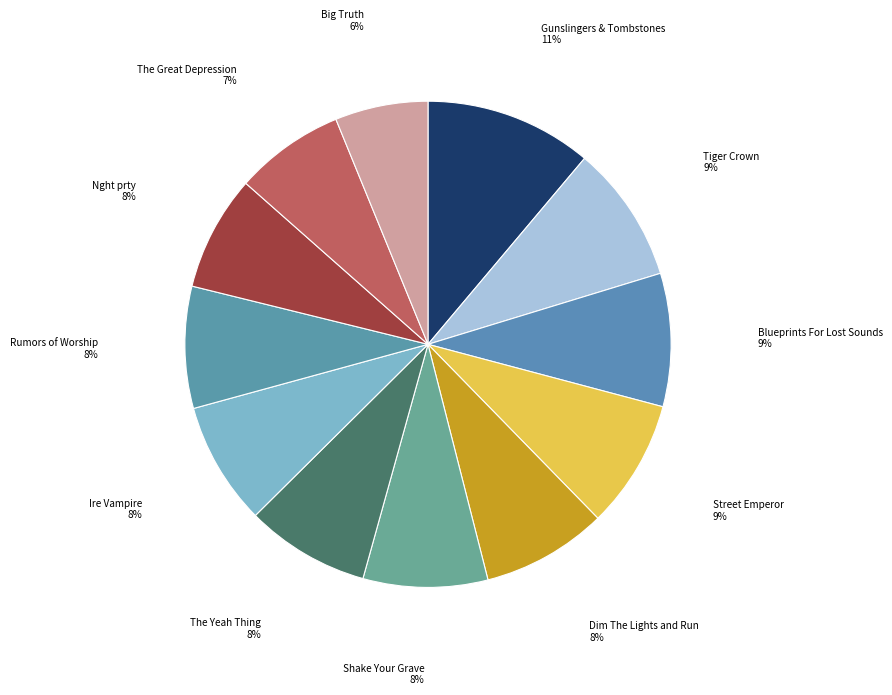

How many segments does this pie chart have?

12